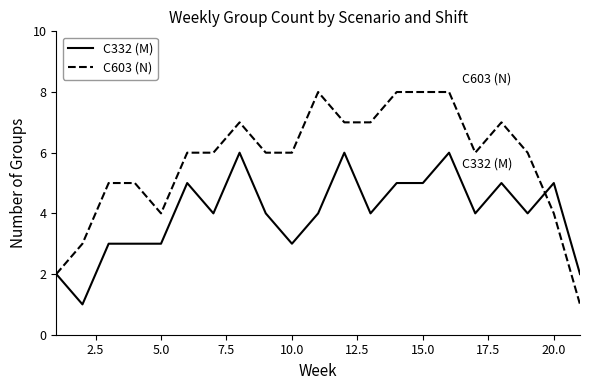

What is the highest value of the C603 (N) series?

8